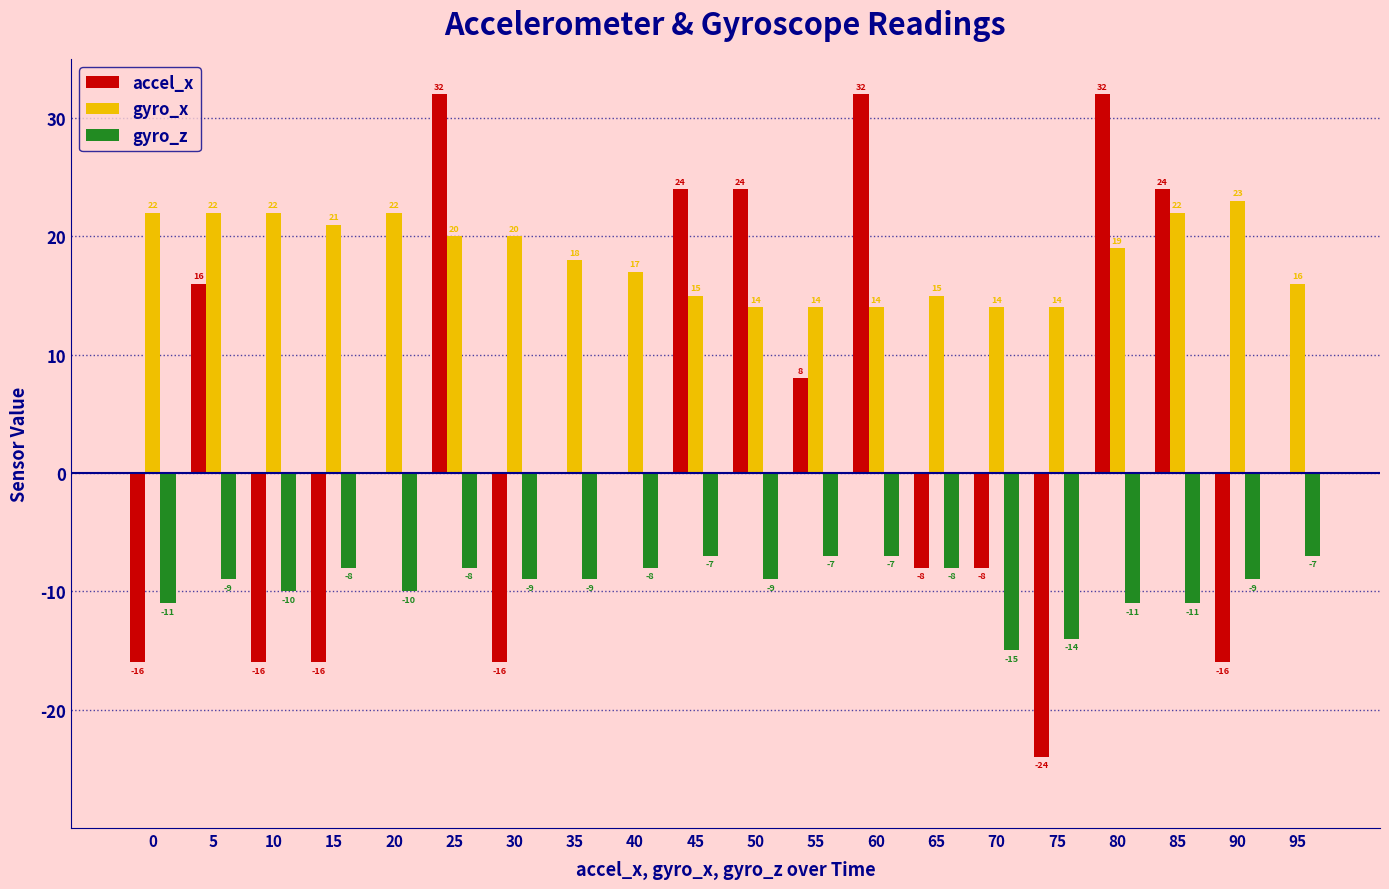

What is the total value across all series at 80?

40